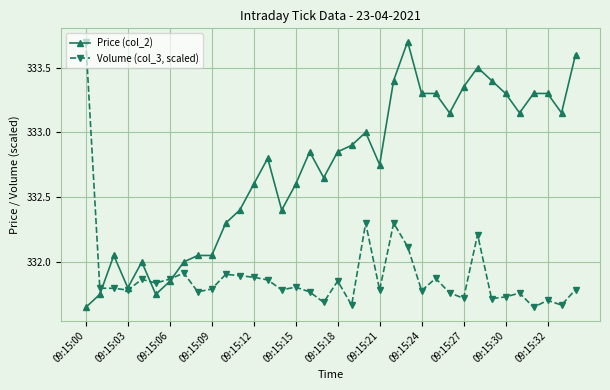

Rank the series by their average value, from highest to lowest.

Price (col_2), Volume (col_3, scaled)